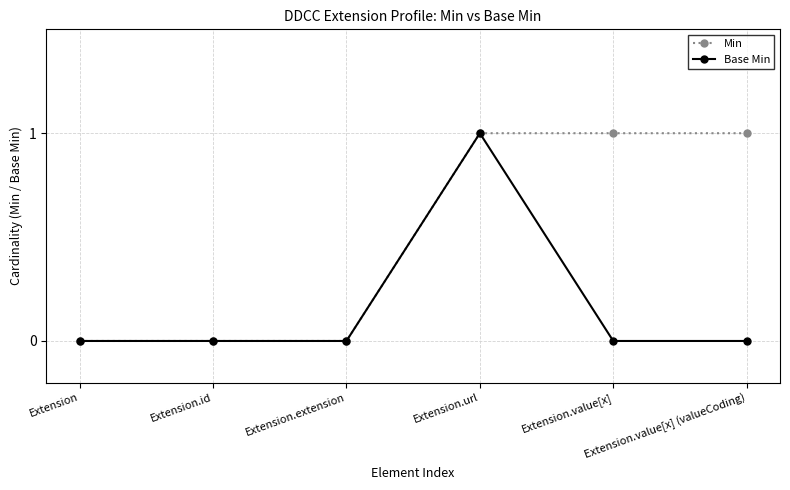

Which series has the largest total across all categories?

Min